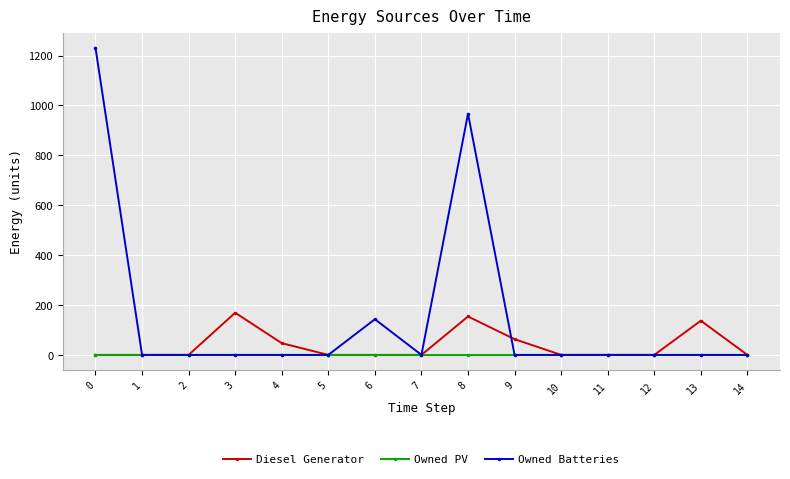

What is the difference between the maximum and minimum values in the Owned Batteries series?

1231